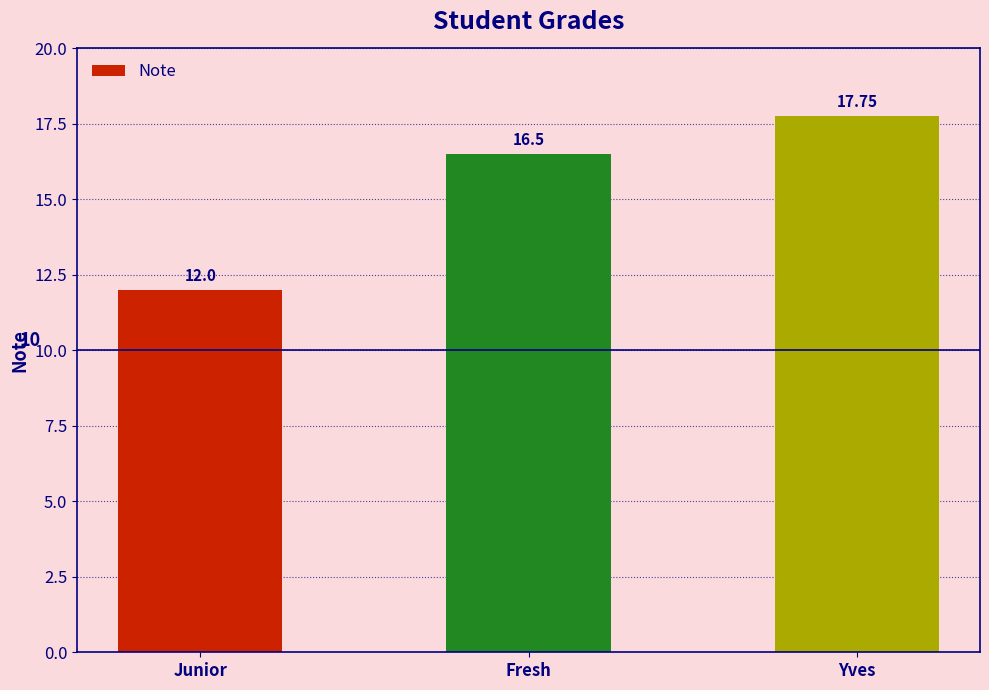

What position from the right is Fresh?

2